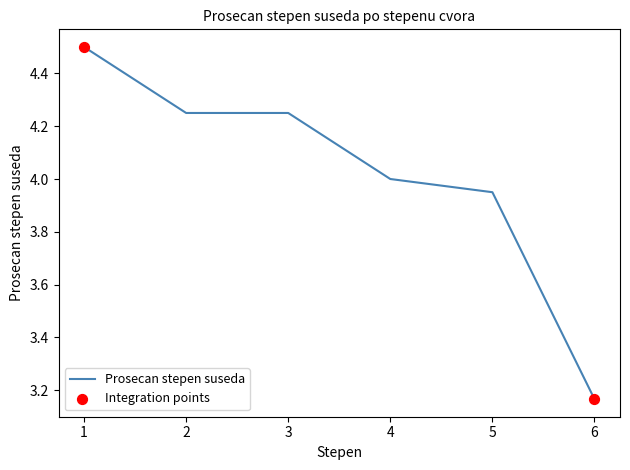

Between 6 and 1, which is larger?

1